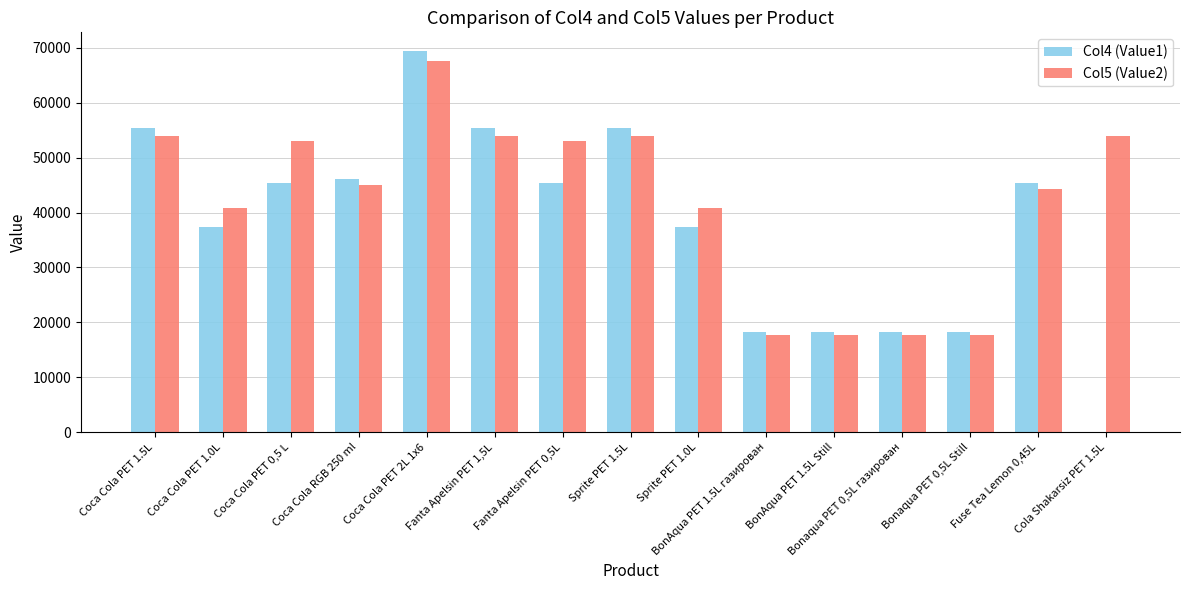

How many distinct data groups are displayed?

2